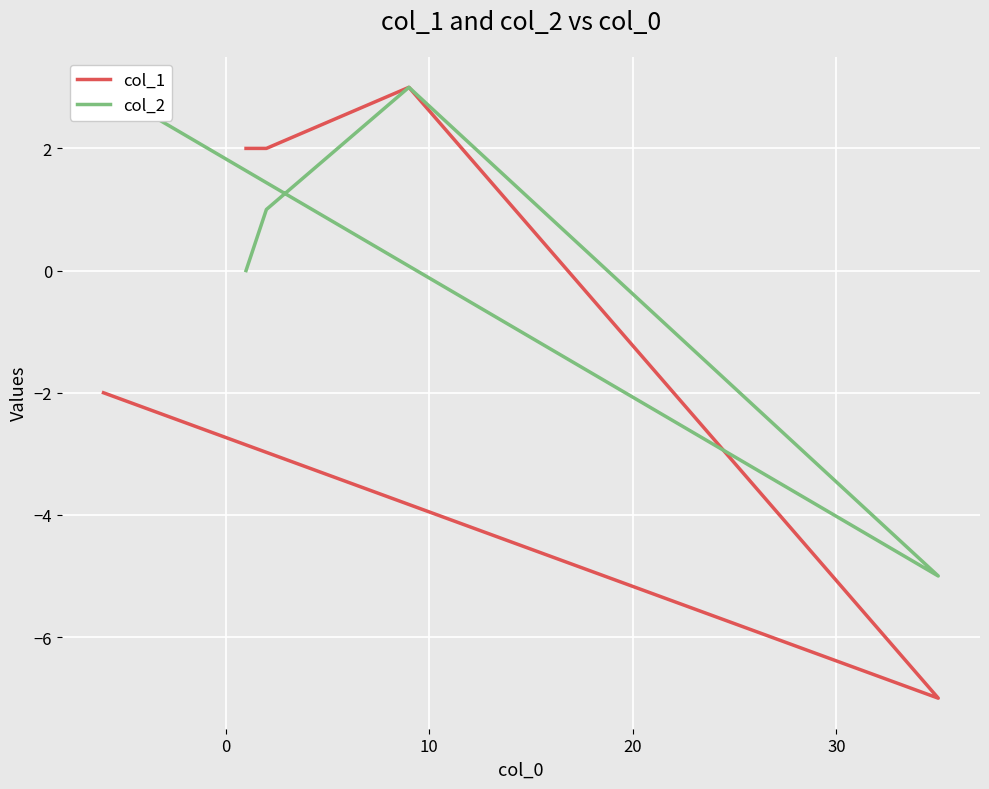

What is the lowest value of the col_1 series?

-7